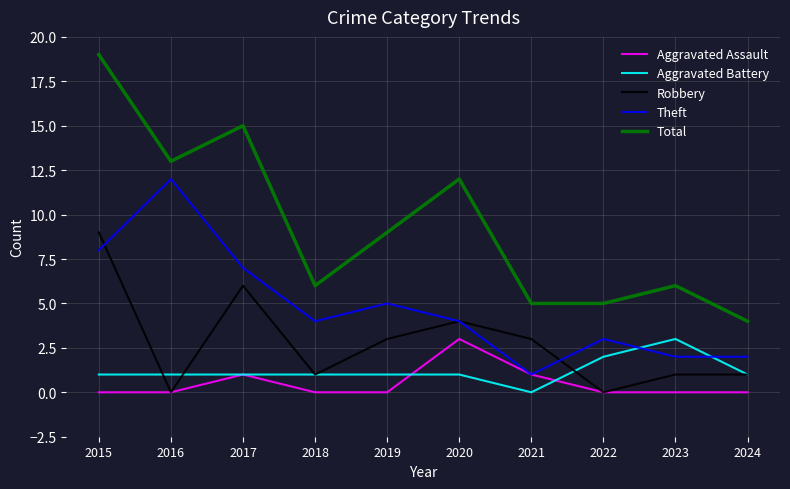

At 2023, list the series in order from smallest to largest.

Aggravated Assault, Robbery, Theft, Aggravated Battery, Total